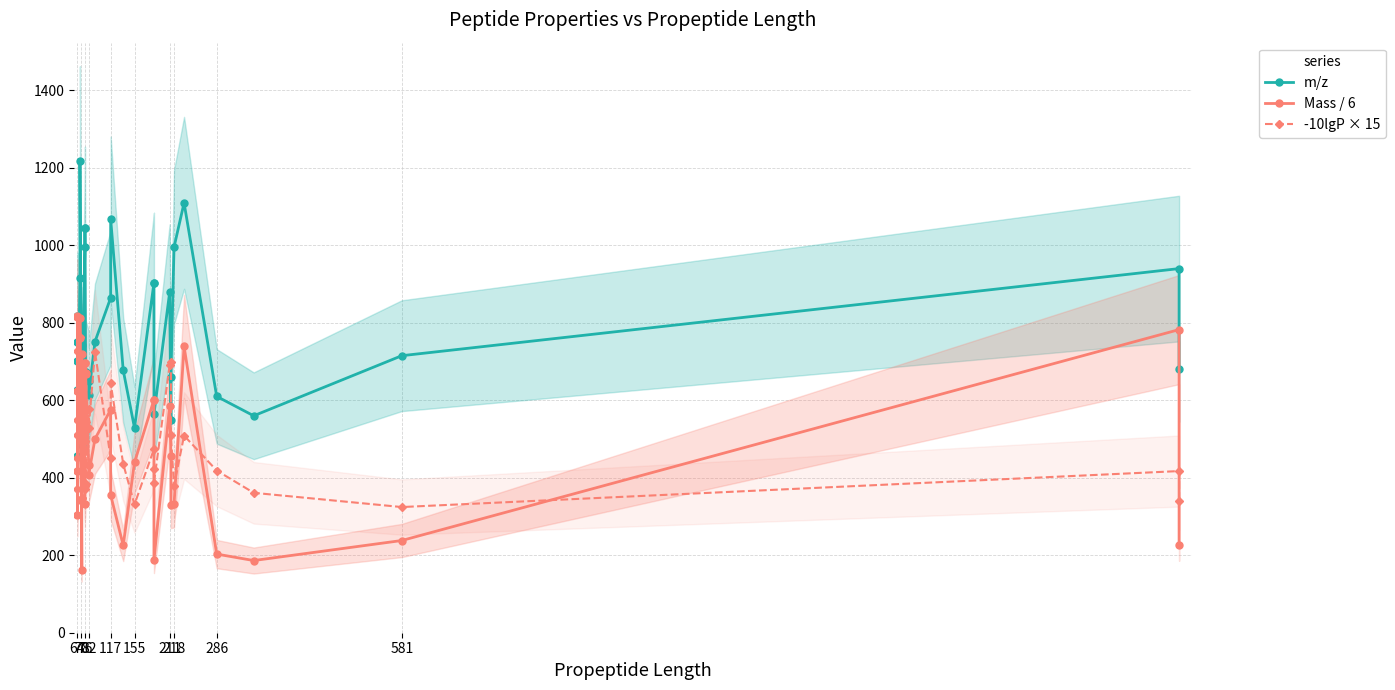

What is the value of the Mass / 6 point at the 4th from the left?

815.9